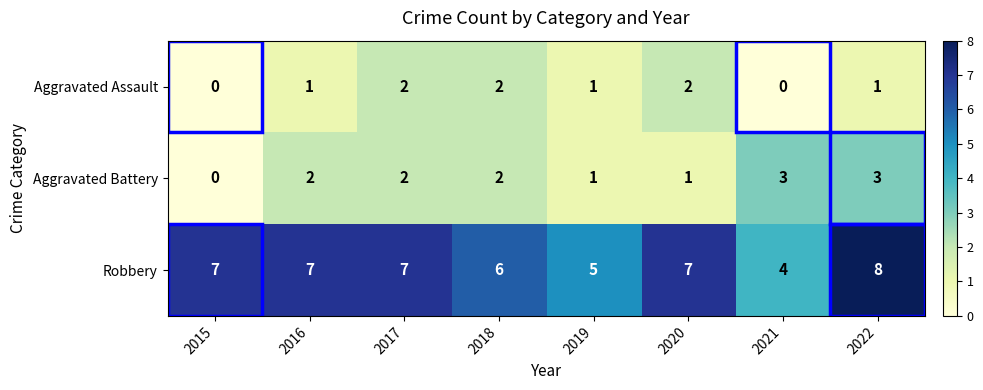

Is the value of Robbery at 2021 greater than the value of Aggravated Battery at 2021?

Yes